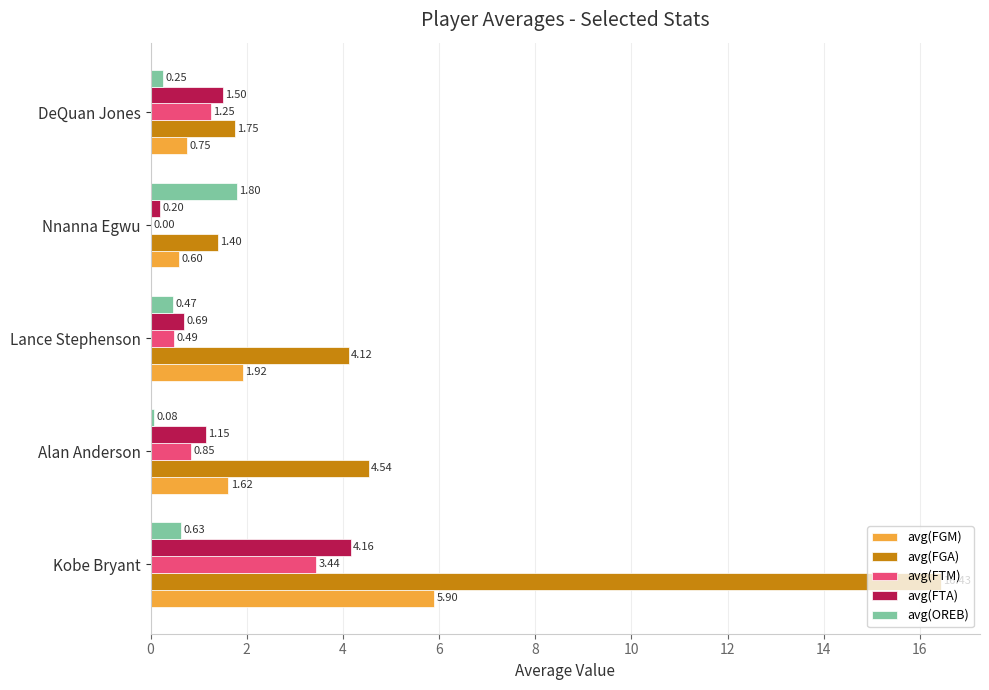

Which series has the largest total across all categories?

avg(FGA)